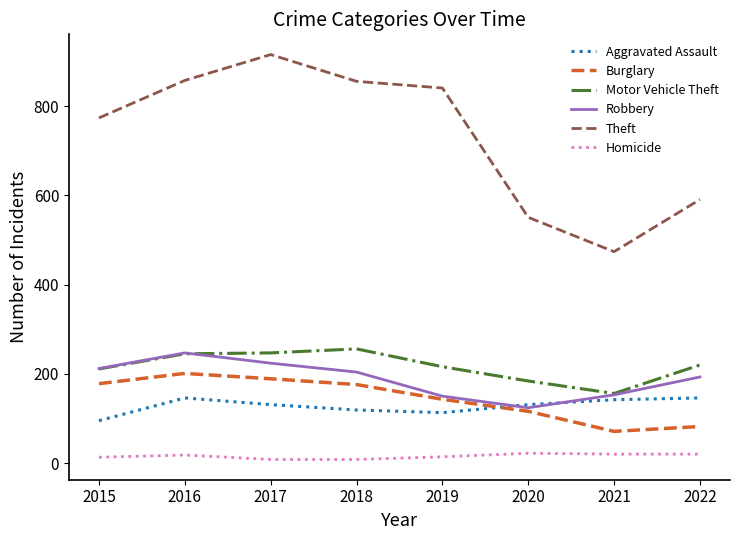

Which category has the lowest value in the Burglary series?

2021